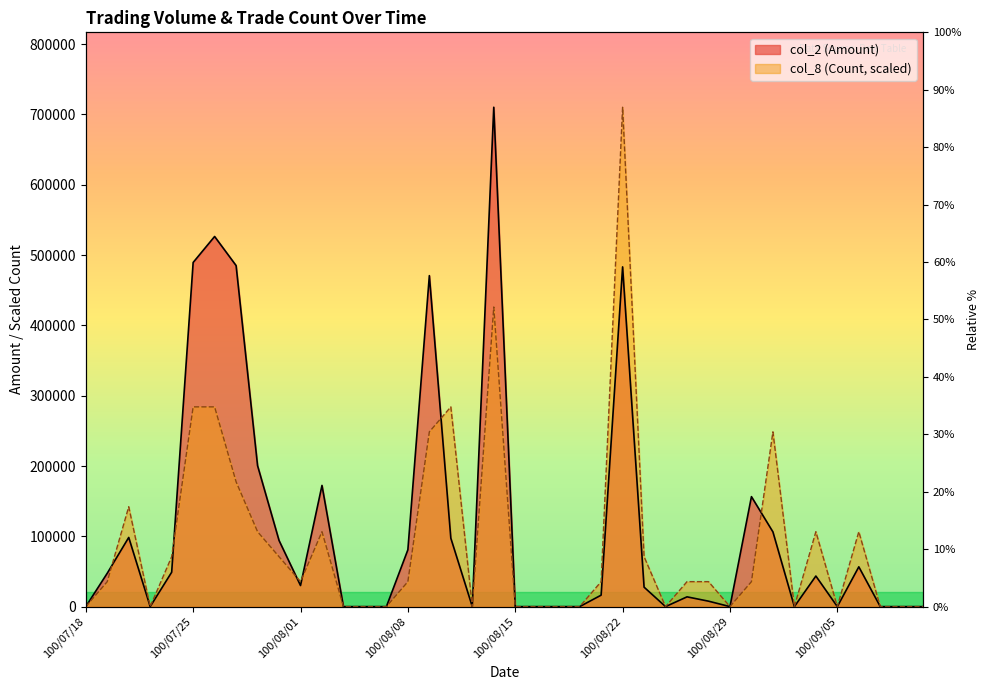

At how many categories does at least one series exceed 31979?

23